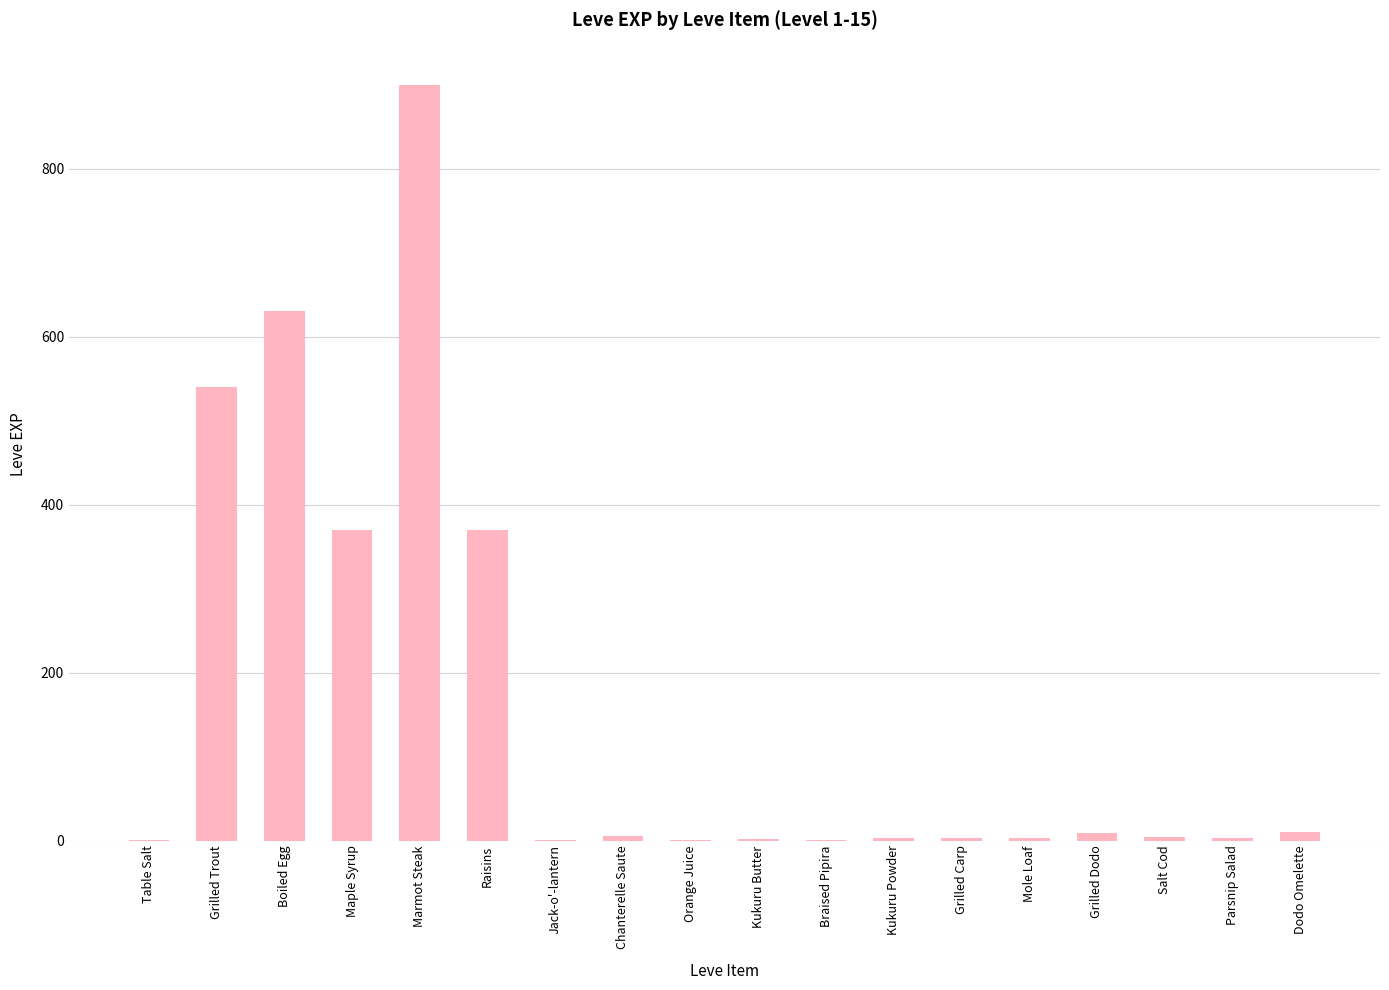

What is the change in value from Parsnip Salad to Dodo Omelette?

+7